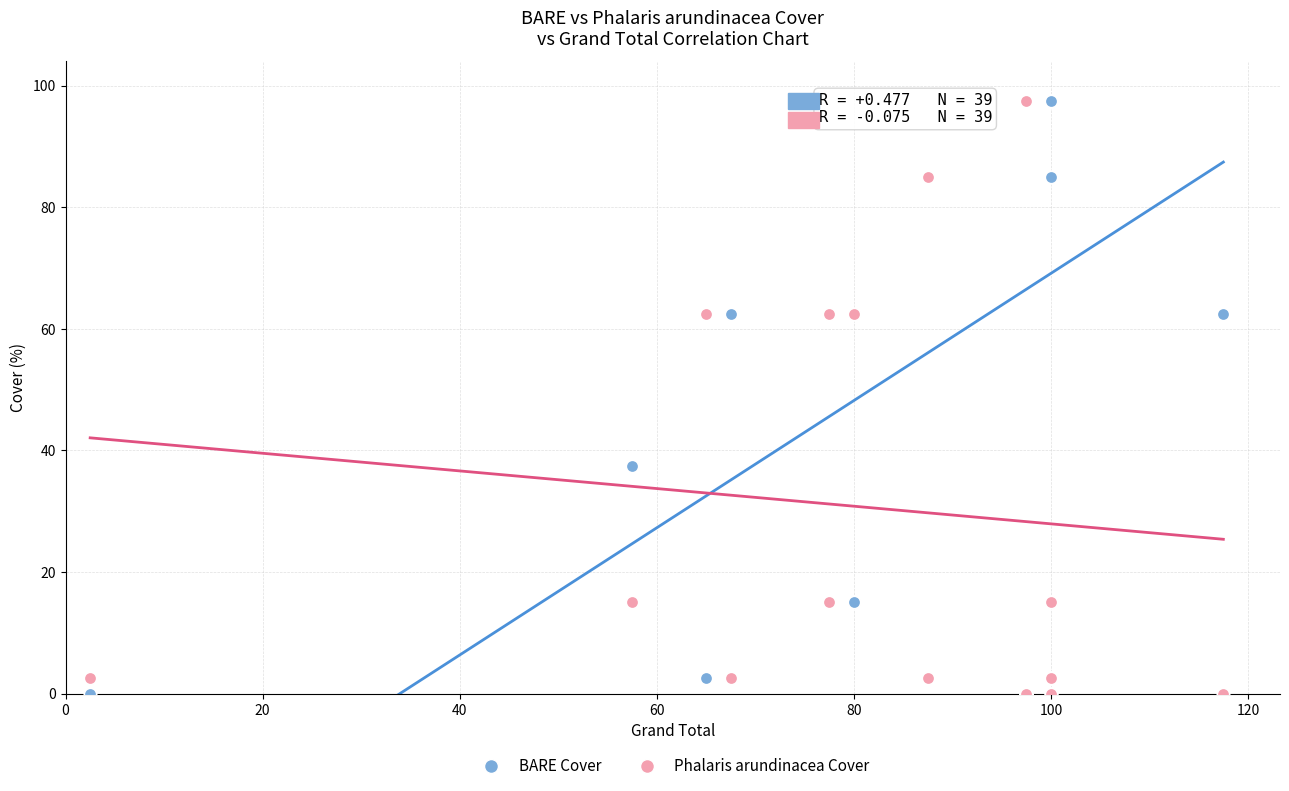

In the Phalaris arundinacea Cover series, what Y value is closest to 48?

62.5